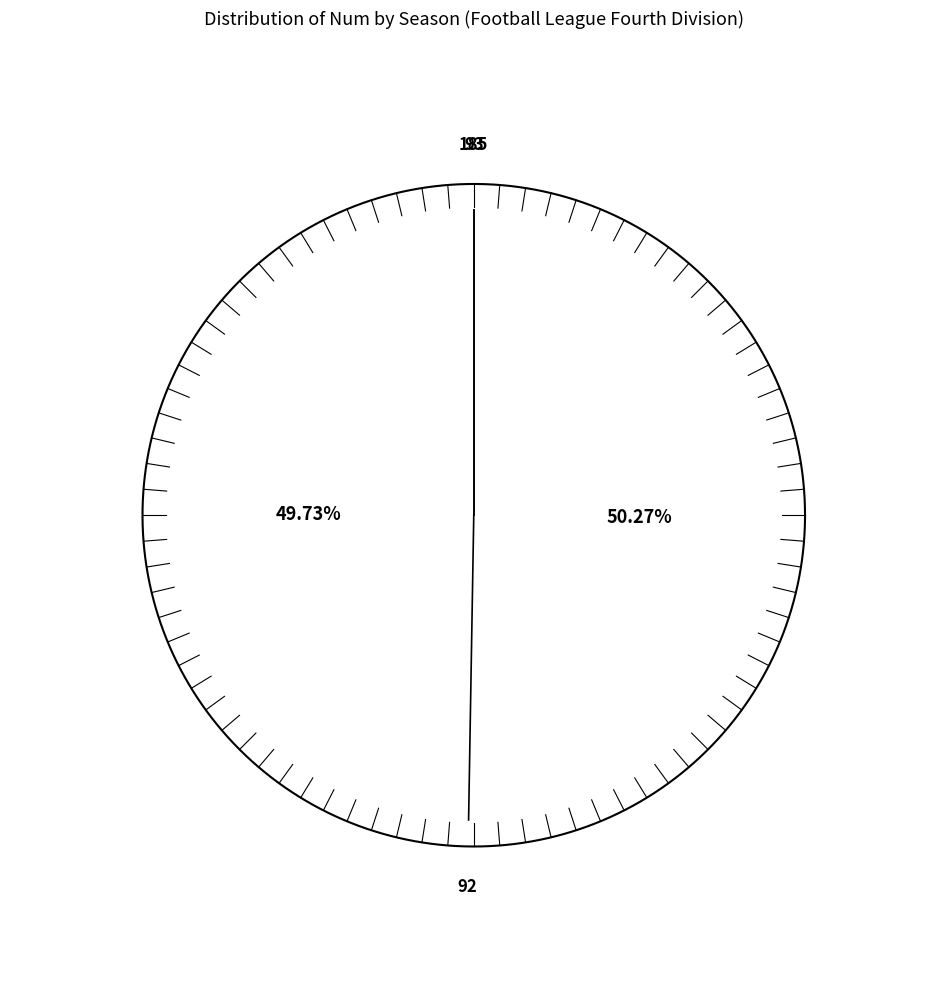

What is the largest slice in the pie chart?

1991-92 Football League Fourth Division